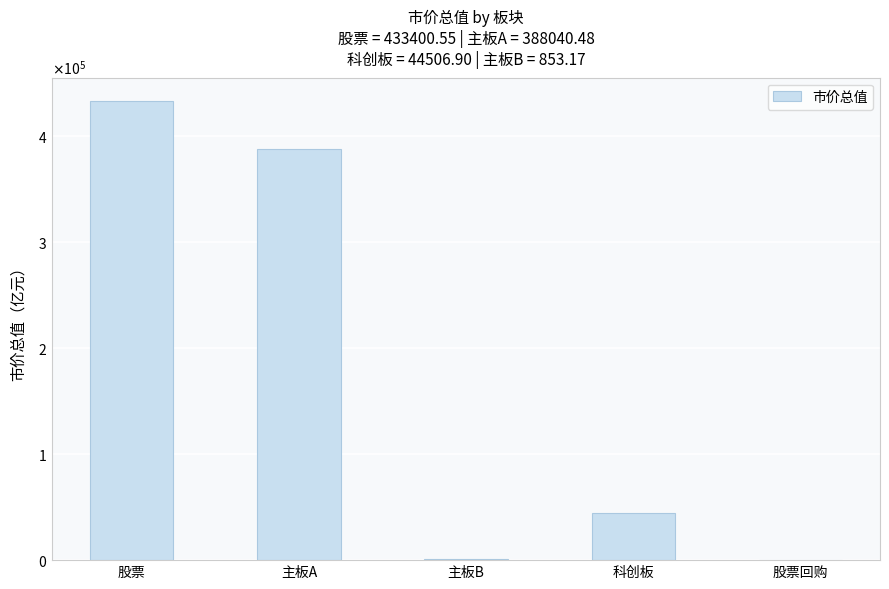

The chart shows a value of 44506.9 at 科创板. True or false?

True